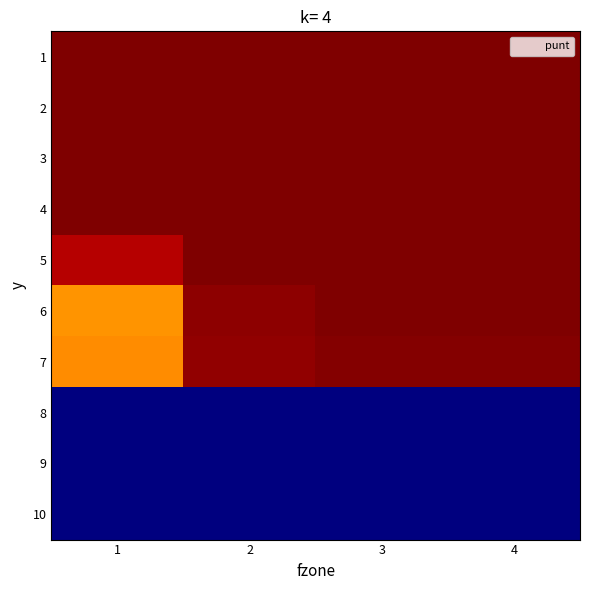

What is the difference between the highest and lowest values at 2?

1.0